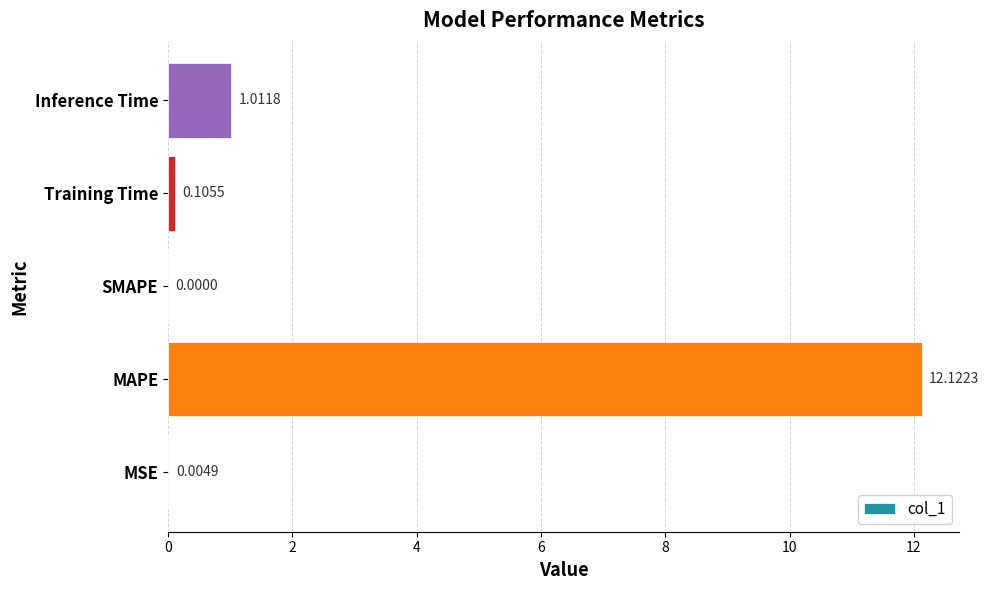

At which label is the value closest to 6?

Inference Time